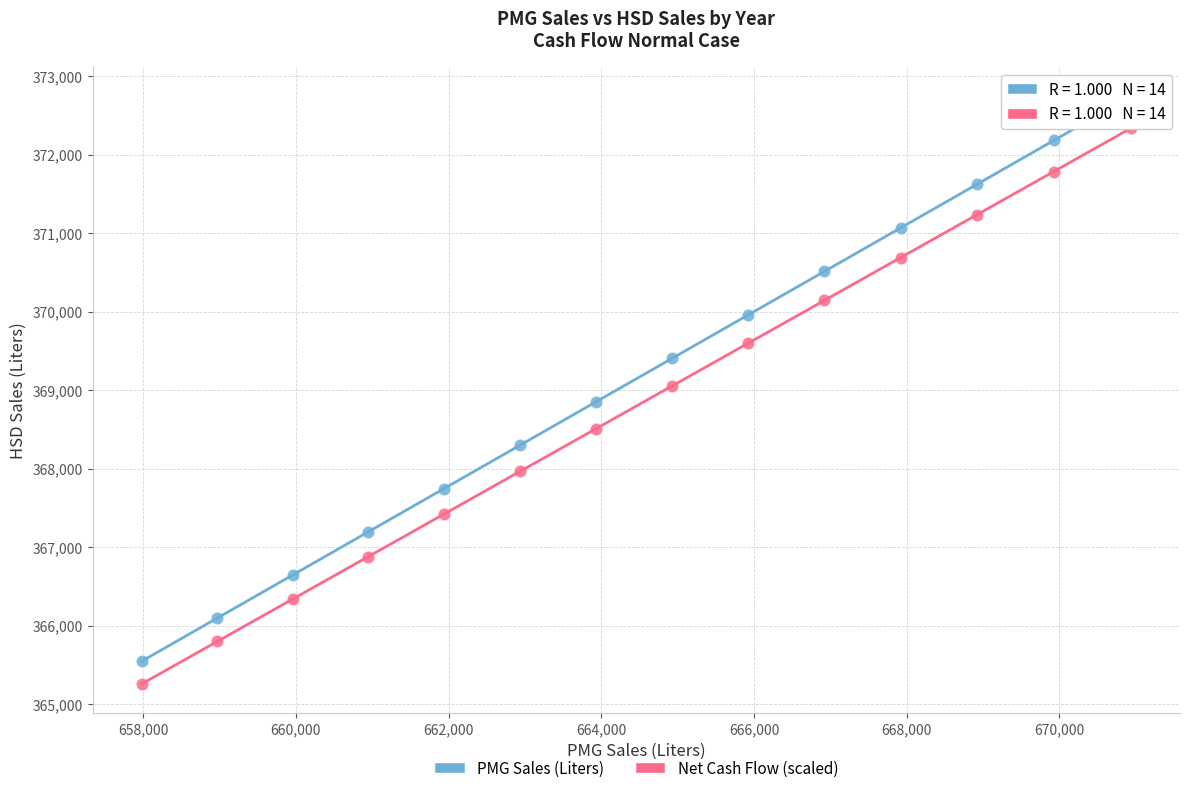

Which series contains the lowest Y value?

Net Cash Flow (scaled)